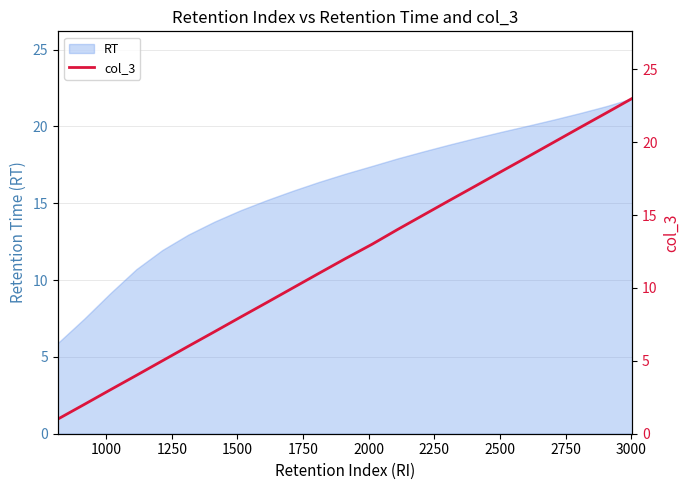

How many lines are shown in the chart?

1